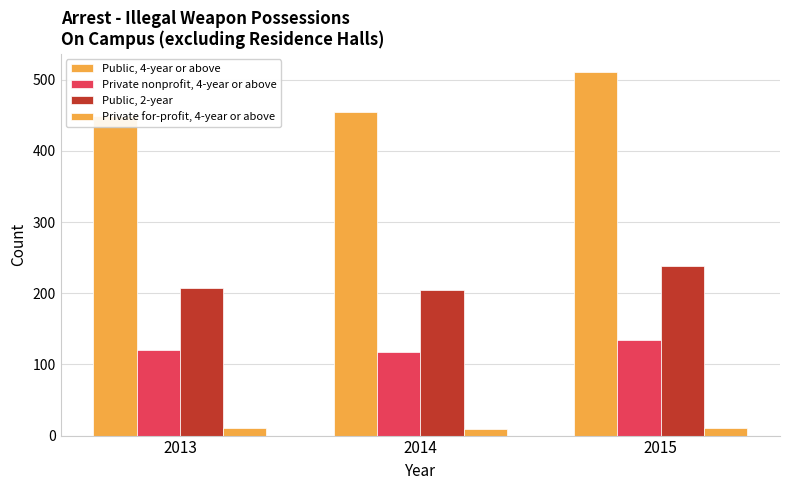

Reading left to right, list all the values displayed in this chart.

Public, 4-year or above: 2013=449	2014=455	2015=511
Private nonprofit, 4-year or above: 2013=120	2014=118	2015=135
Public, 2-year: 2013=207	2014=205	2015=238
Private for-profit, 4-year or above: 2013=10	2014=9	2015=10